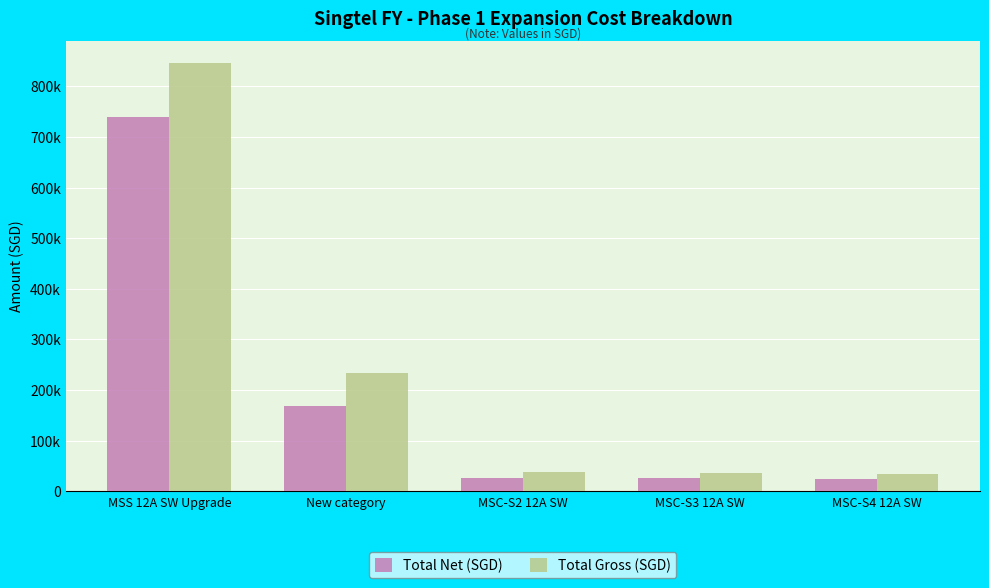

At which category is the sum across all series the highest?

MSS 12A SW Upgrade